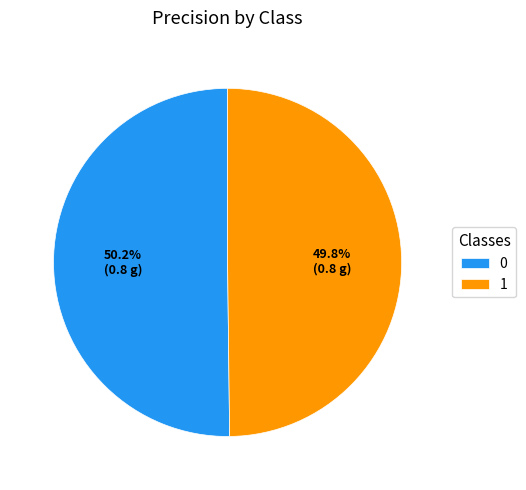

To the nearest percent, what percentage of the pie is 1?

50%